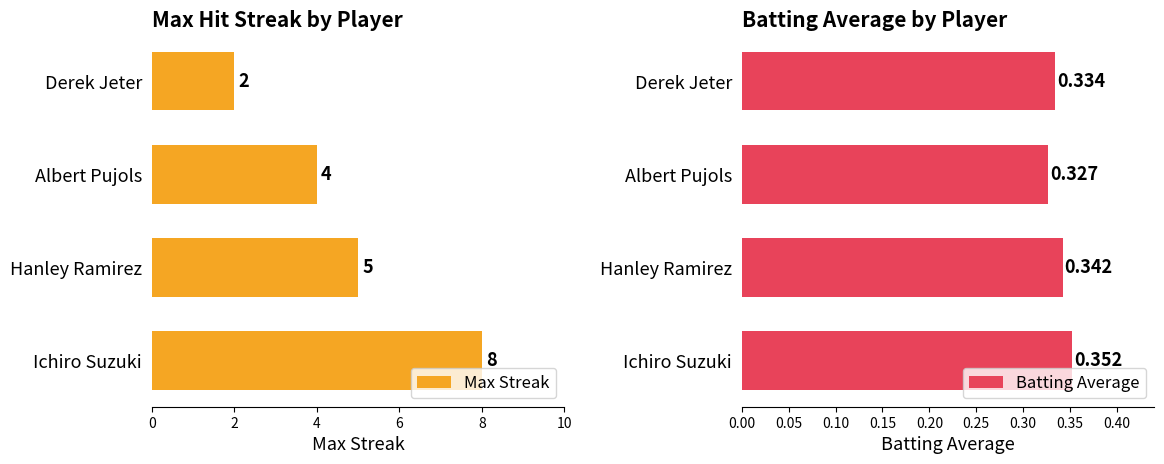

List the labels in order of Batting Average value, largest first.

Ichiro Suzuki, Hanley Ramirez, Derek Jeter, Albert Pujols